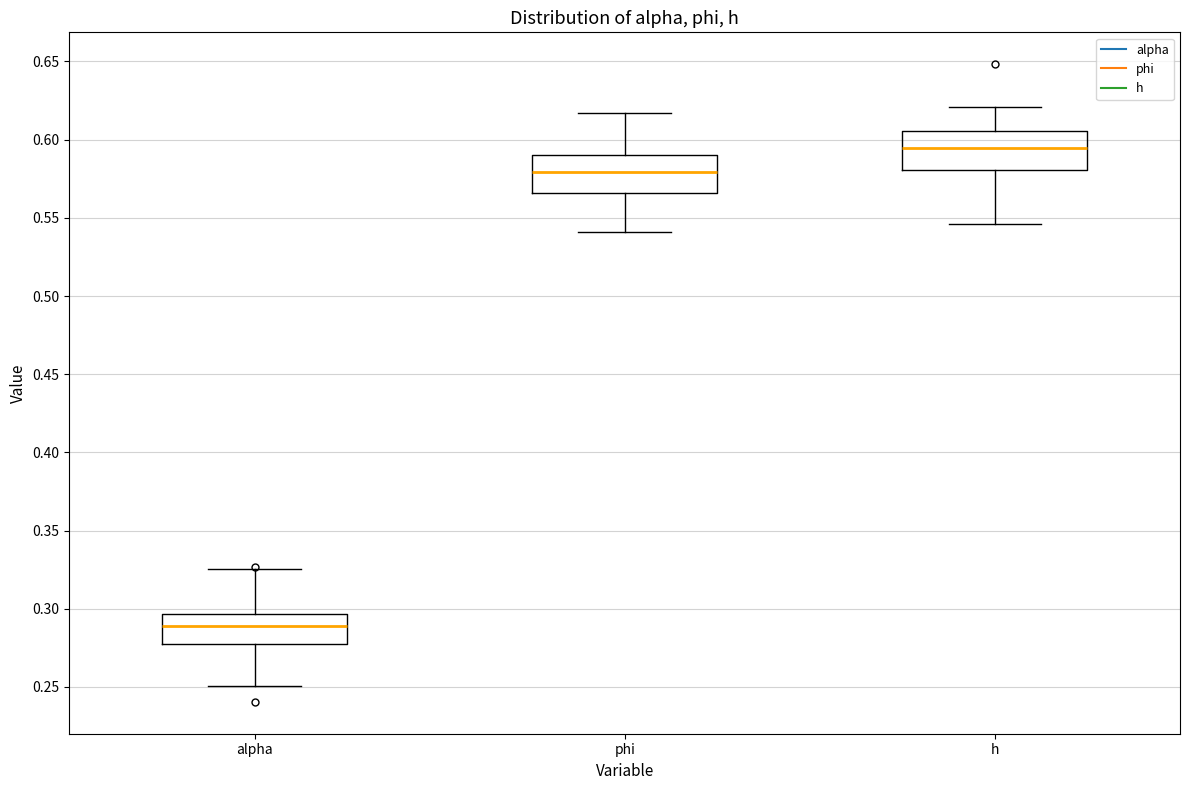

Where does the upper whisker of the box for phi end on the y-axis? The values are not printed on the chart, so give them approximately, as read against the axis.

0.615